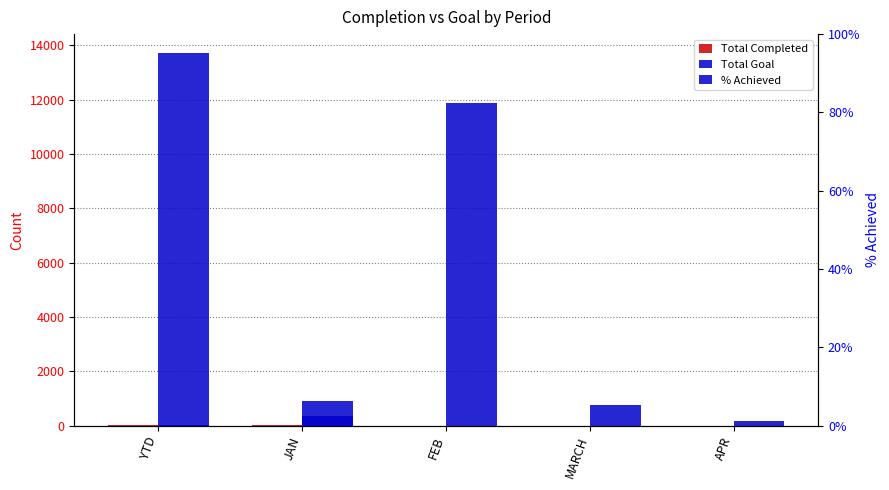

Reading left to right, what are all the values shown in this chart?

Total Completed: 23	23	0	0	0
Total Goal: 13721	921	11888	753	159